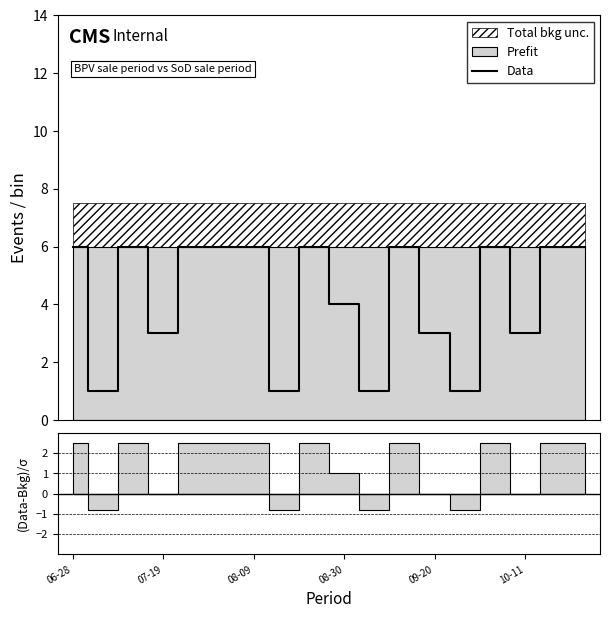

Reading left to right, list all the values displayed in this chart.

6	1	6	3	6	6	6	1	6	4	1	6	3	1	6	3	6	6